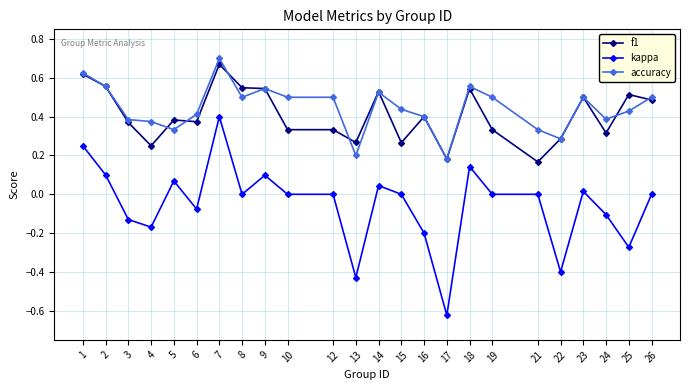

Is the value of f1 at 22 greater than the value of accuracy at 4?

No